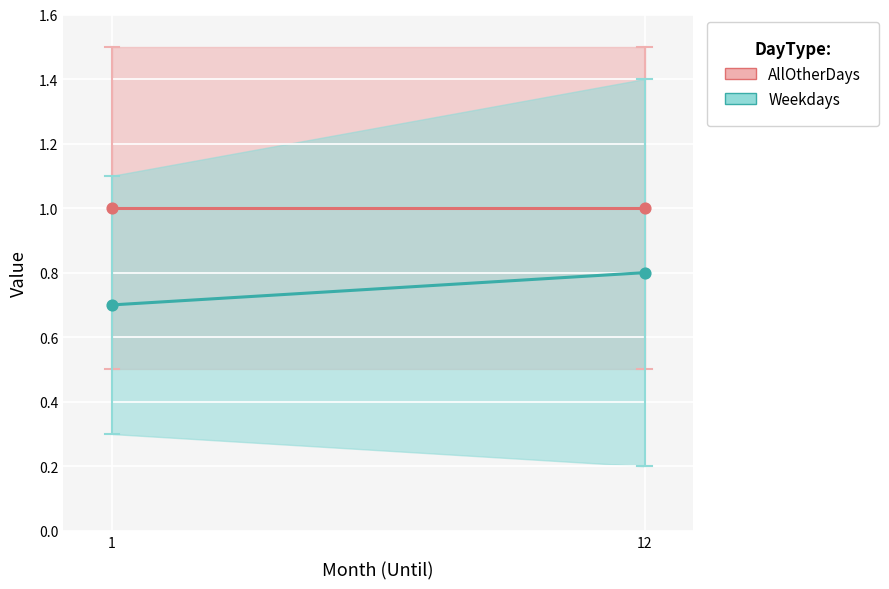

Is the value of AllOtherDays_Value at 1 greater than the value of Weekdays_Value at 12?

Yes